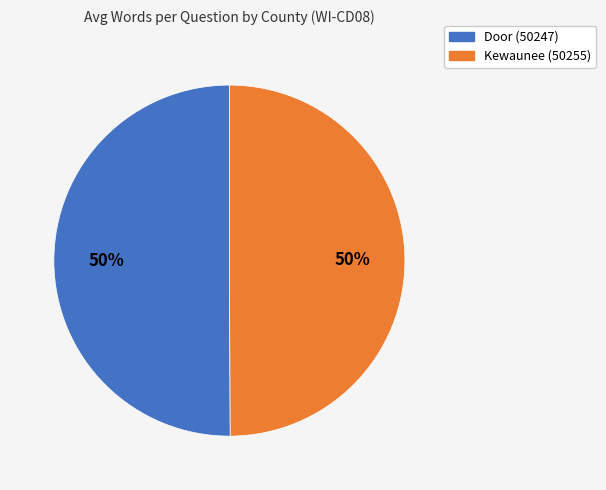

Is the sum of Door (50247) and Kewaunee (50255) greater than half?

Yes